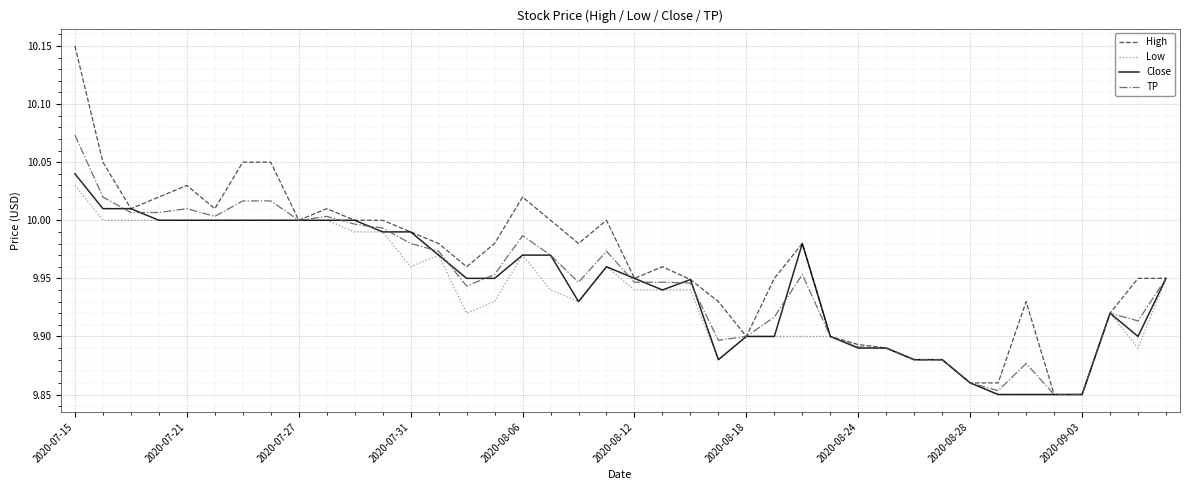

Which series has the largest total across all categories?

High